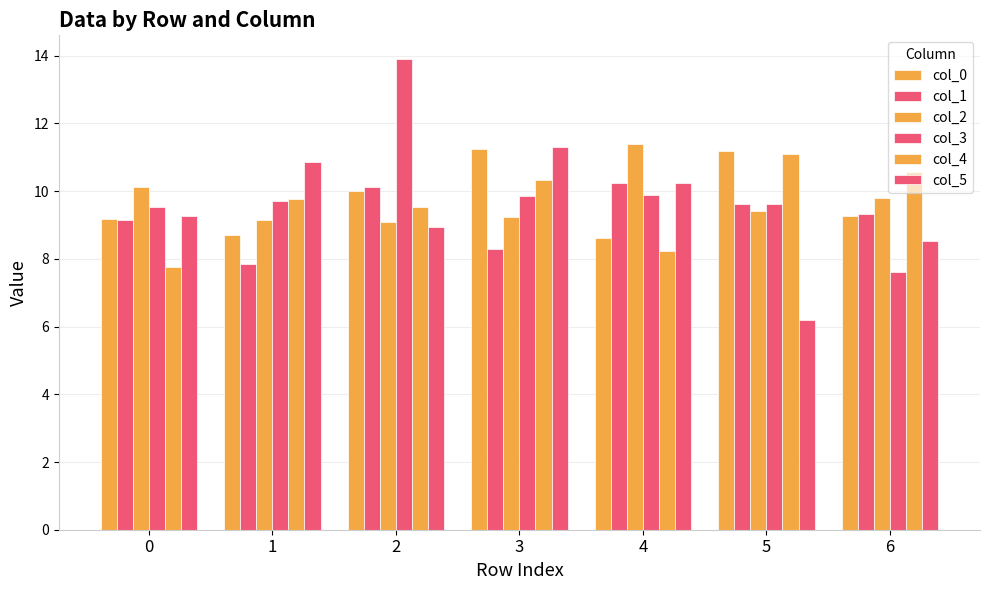

What is the sum of all col_0 values?

68.2